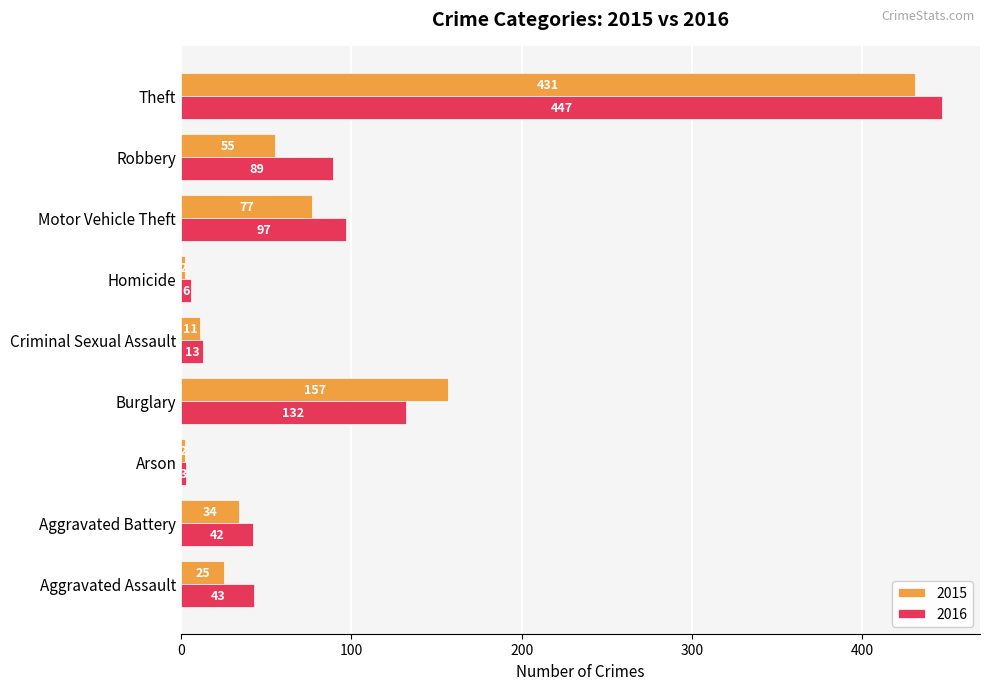

At Arson, list the series in order from largest to smallest.

2016, 2015